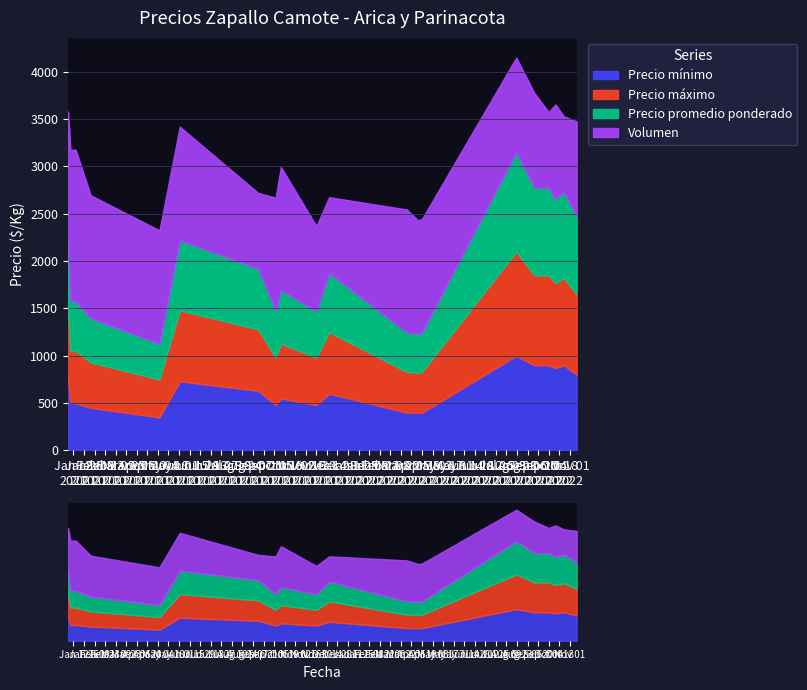

What is the label of the 7th point from the left?

2021-09-14